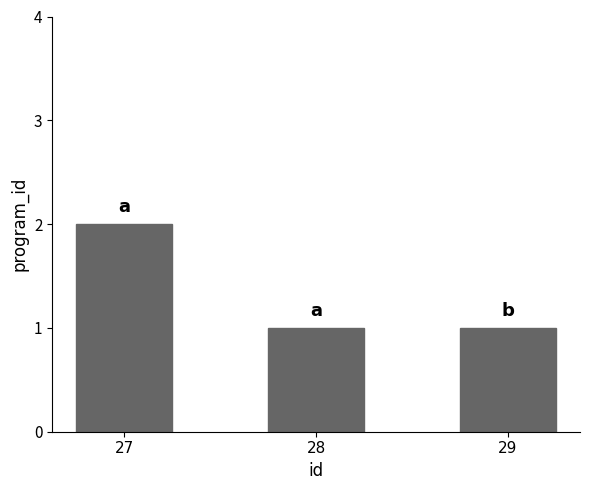

Which has a higher value, 27 or 28?

27